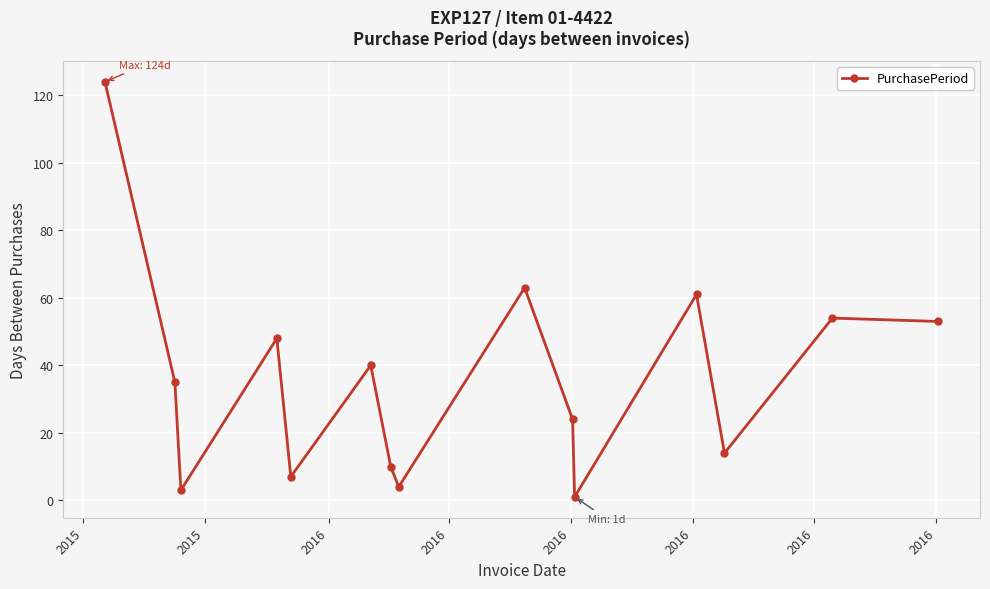

What is the difference between the second highest and second lowest values?

60